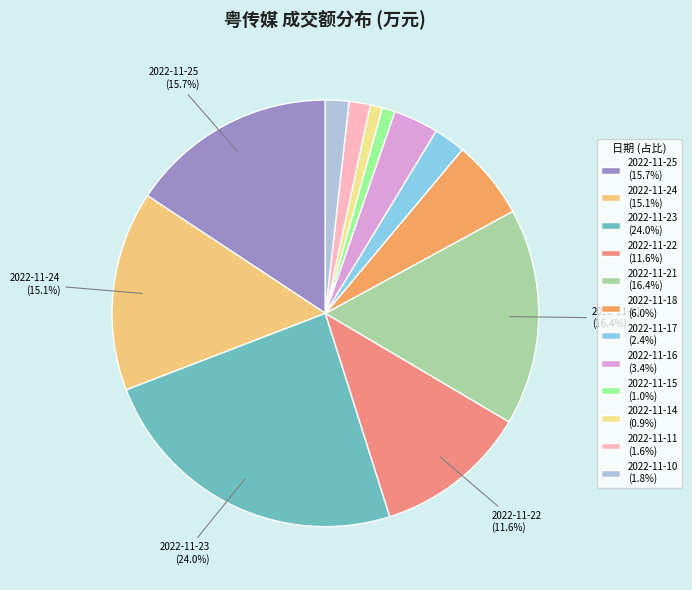

Is 2022-11-10 the majority of the pie?

No